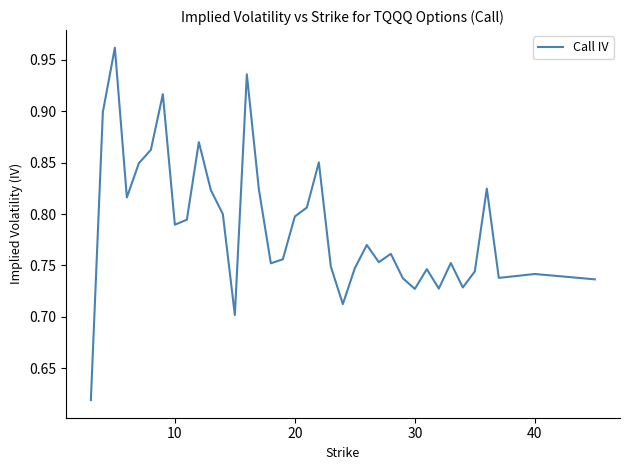

What is the difference between the maximum and minimum values?

0.3